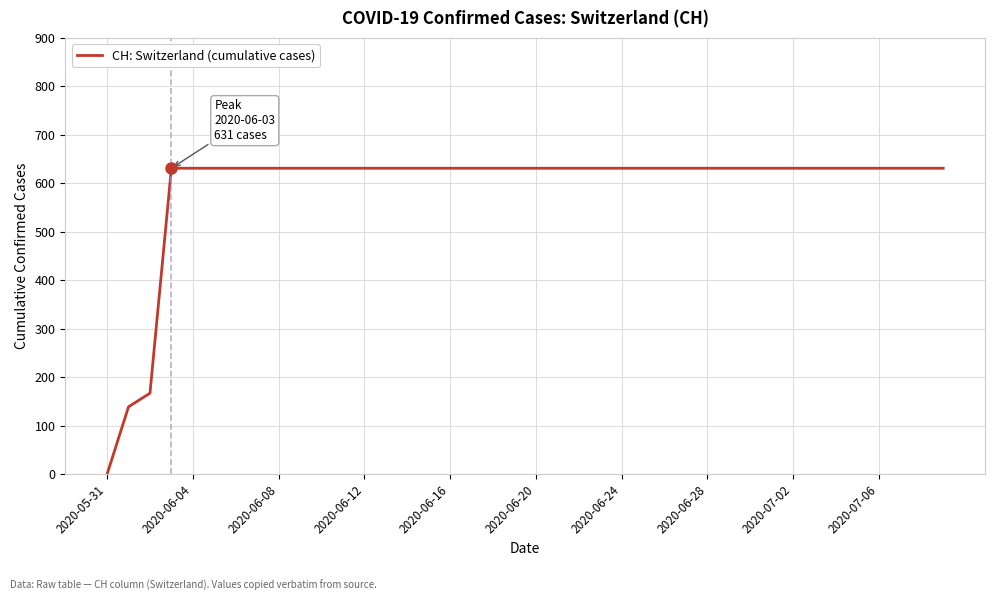

What is the difference between the maximum and minimum values?

631